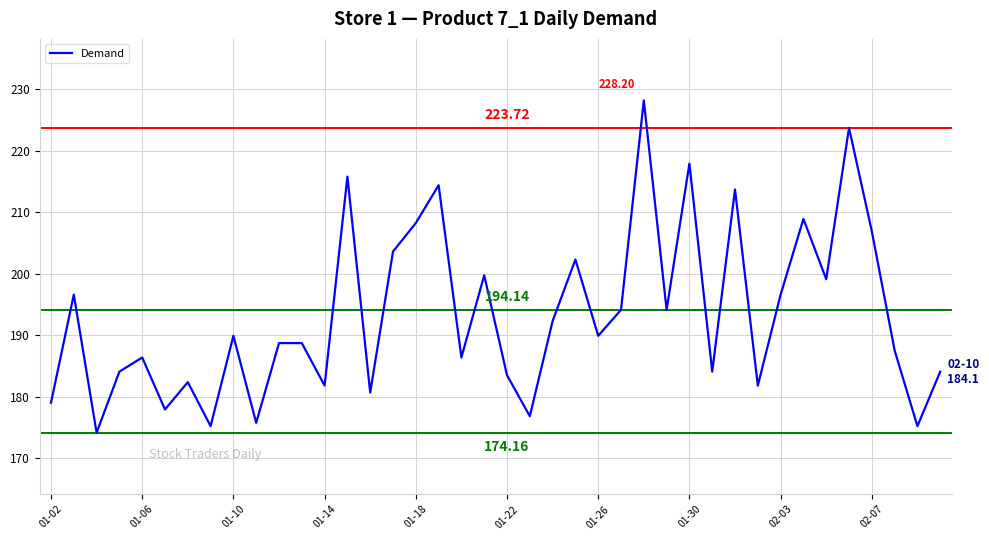

What is the change in value from 01-06 to 02-03?

+10.2